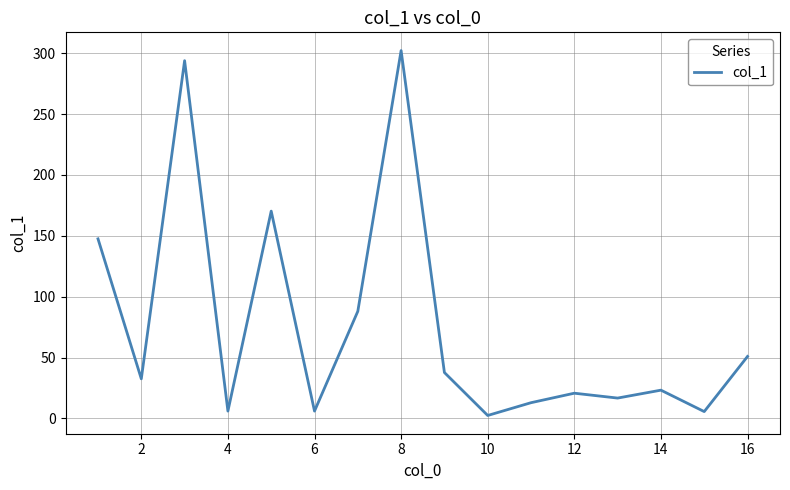

What is the greatest value displayed?

302.2